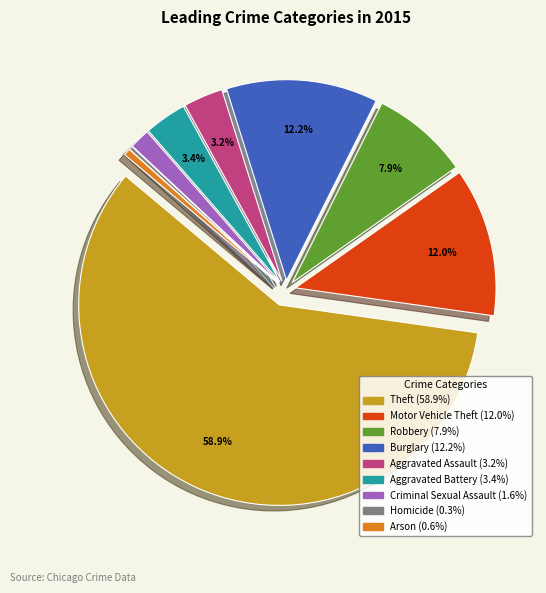

The Aggravated Assault slice represents 3% of the pie. True or false?

True